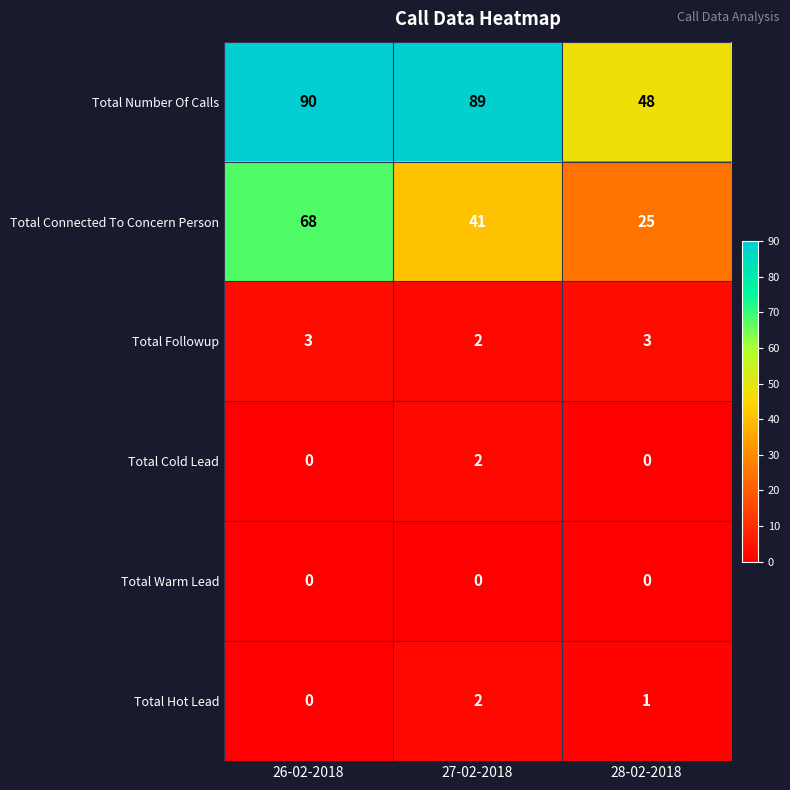

Count the Total Connected To Concern Person values in the range 25 to 68.

3